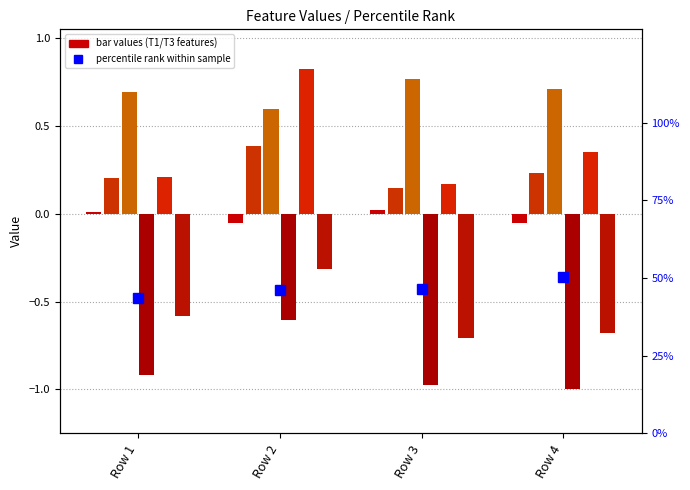

Are the bars horizontal?

No